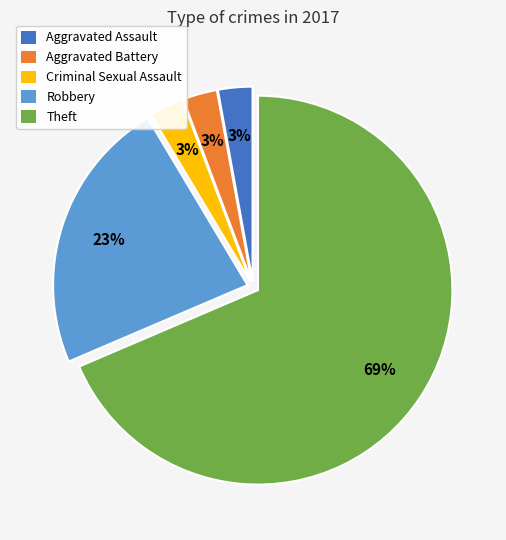

Count the number of slices in the pie.

5